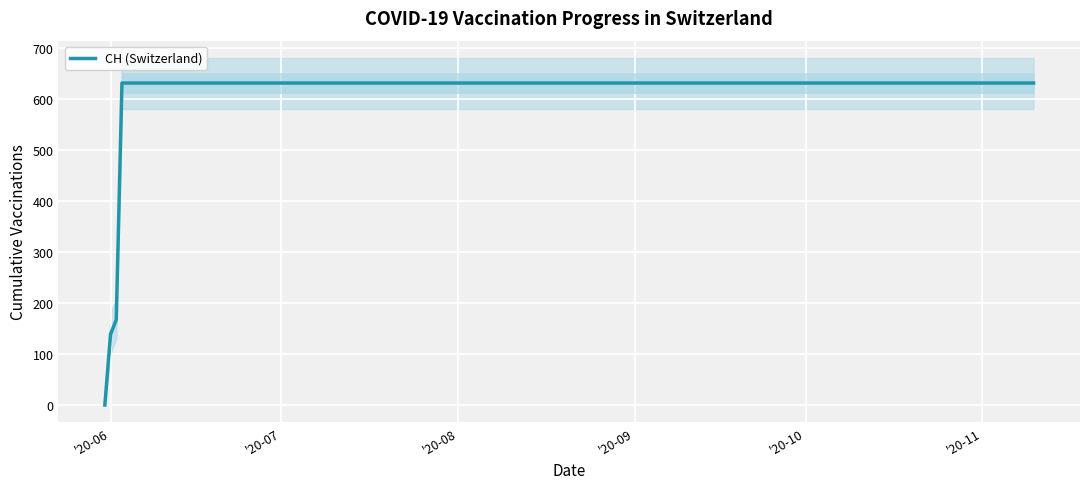

True or false: the data shows 946 at 8.

False